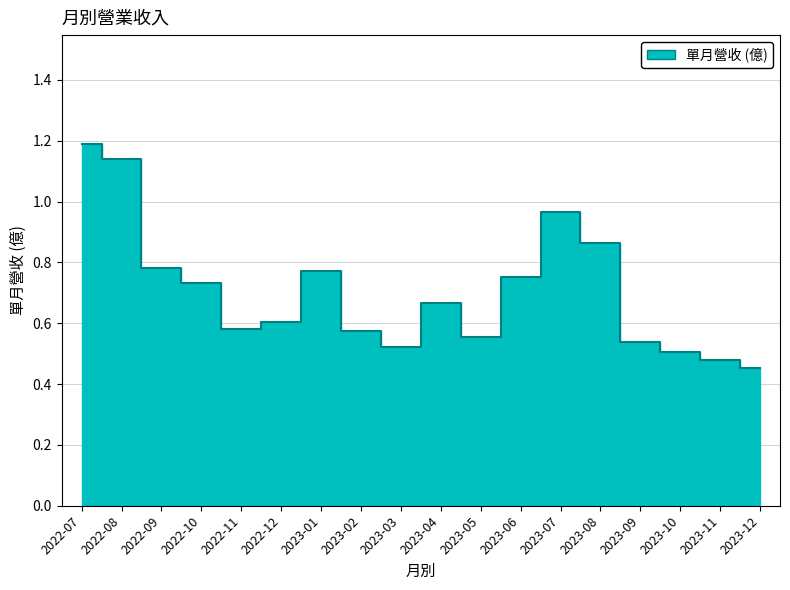

The chart shows a value of 0.3 at 2023-09. True or false?

False